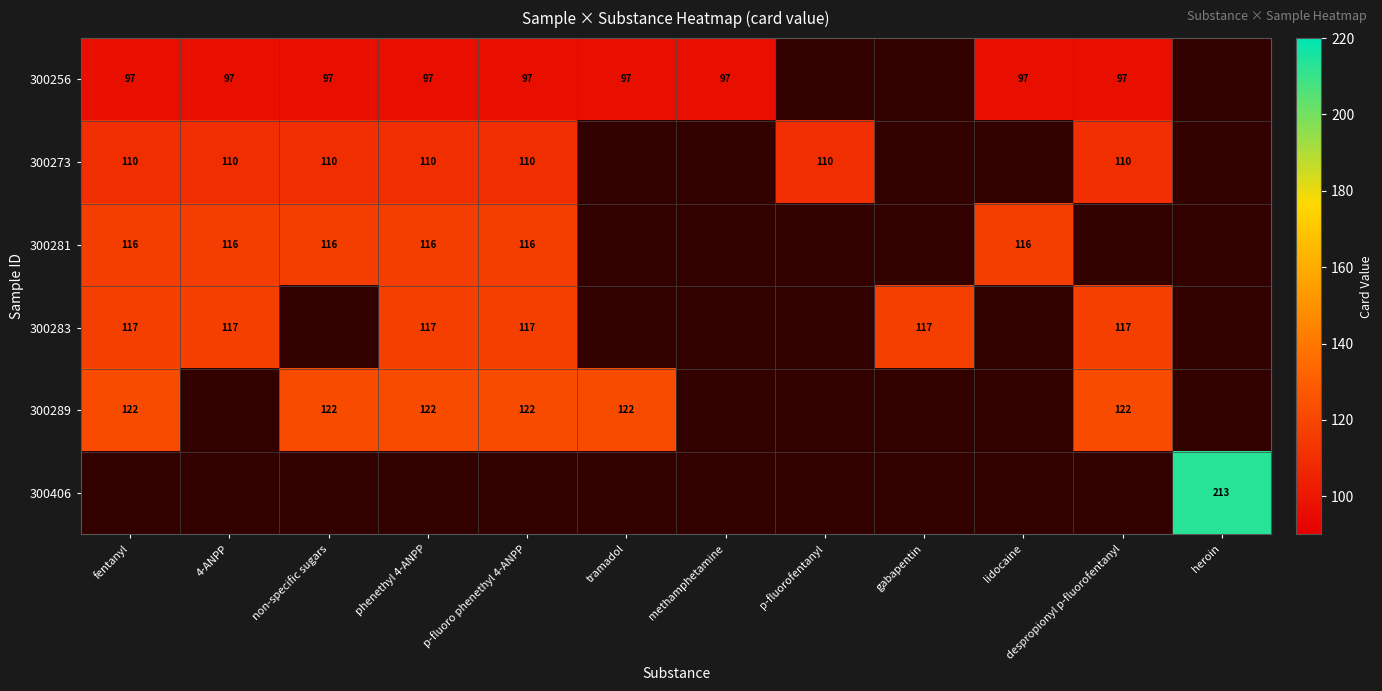

Which category has the highest value in the 300281 series?

fentanyl